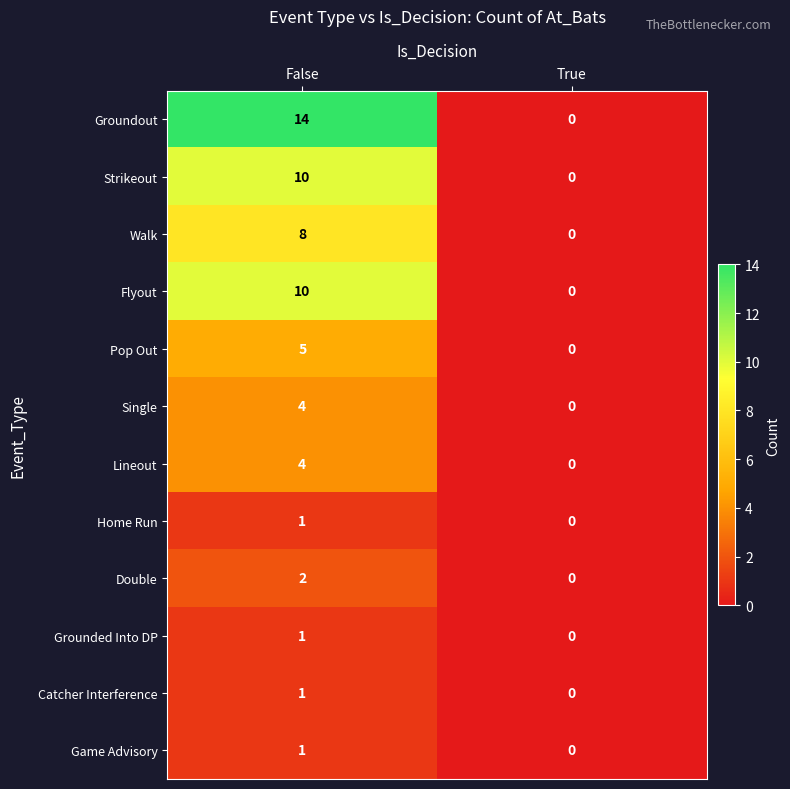

Between False and True, which series saw the biggest shift?

Groundout